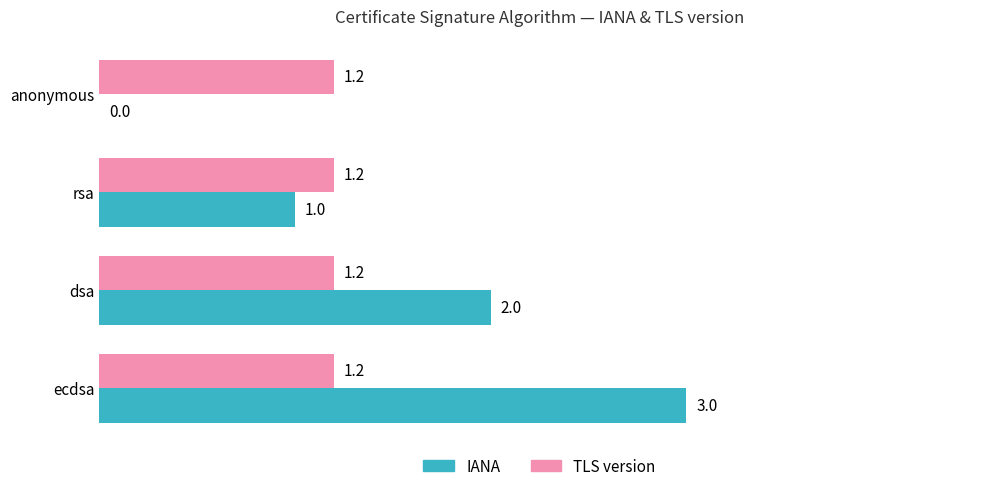

The TLS version series shows 1.2 at dsa. True or false?

True